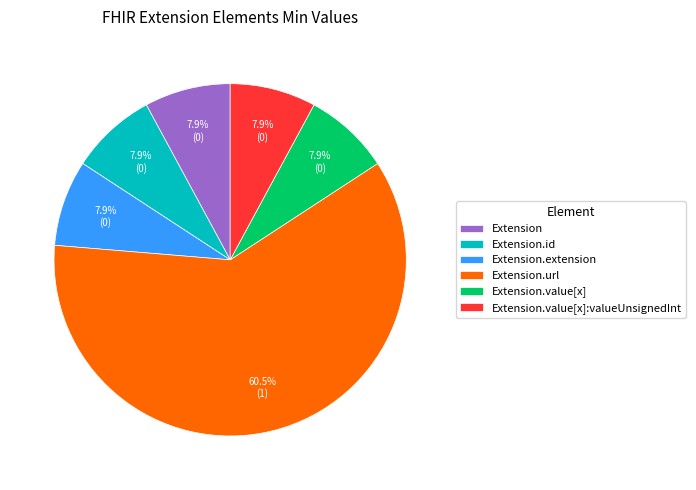

Which category has the biggest portion of the pie?

Extension.url